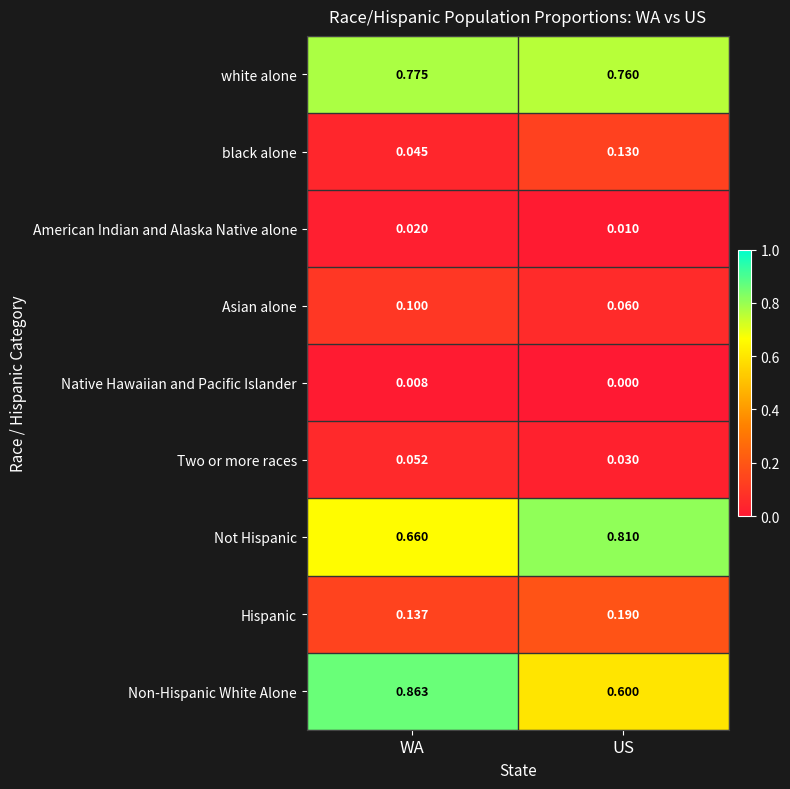

At which label is Two or more races closest to 0?

US